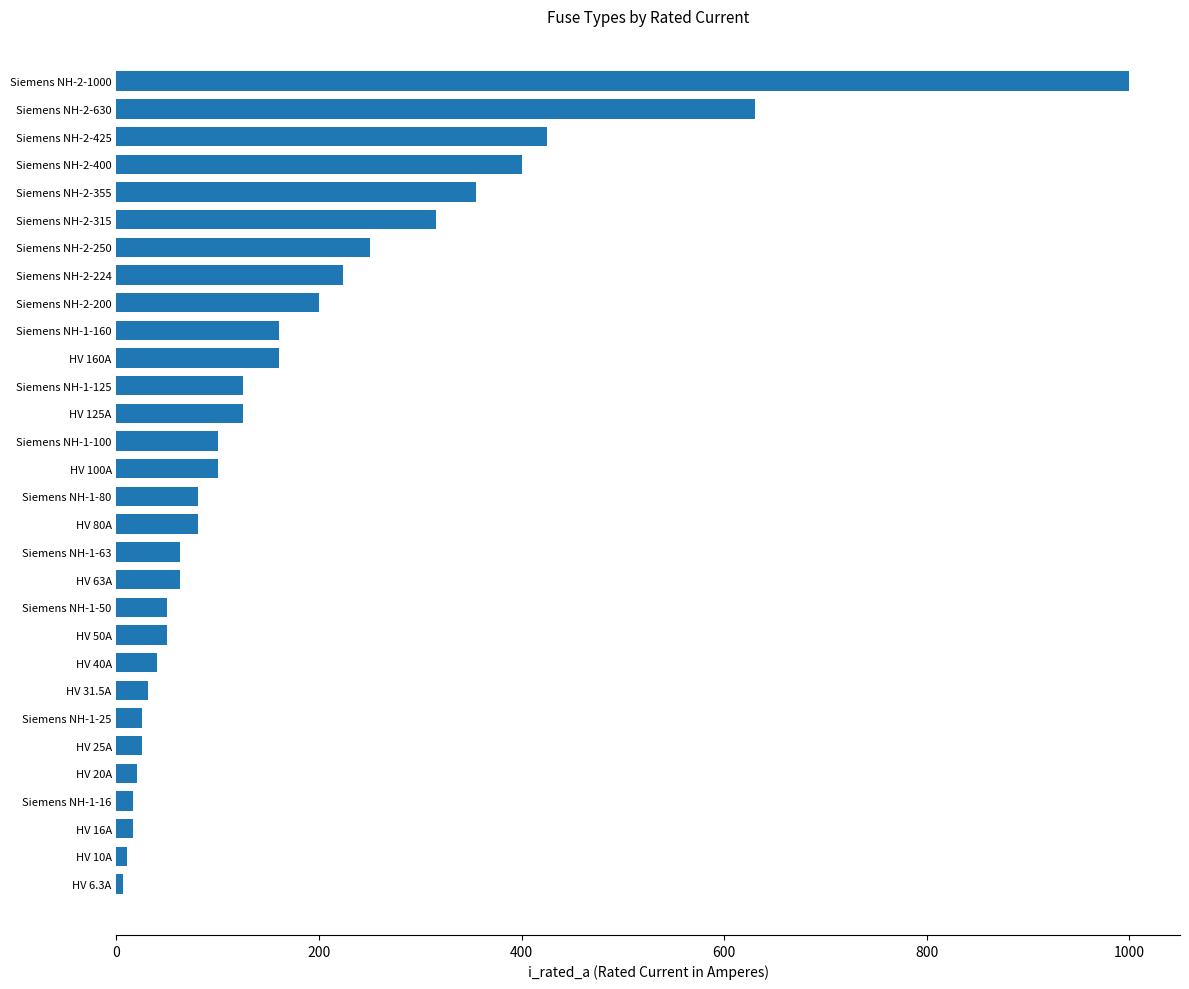

How many distinct data groups are displayed?

1